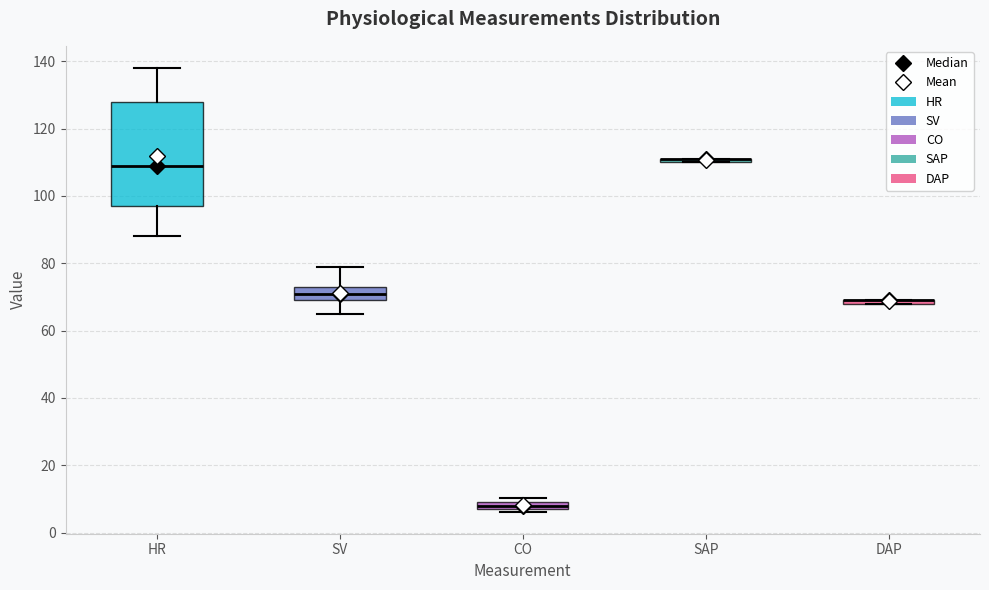

Where is the upper edge of the box for SV on the y-axis? The values are not printed on the chart, so give them approximately, as read against the axis.

74